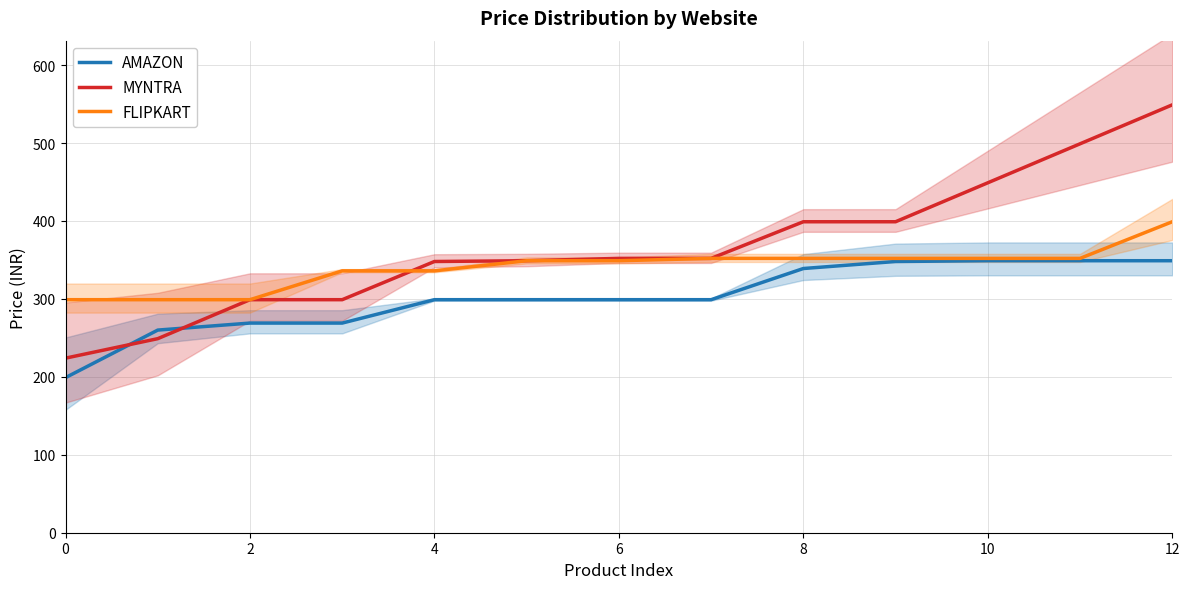

Is it true that AMAZON equals 158 at 10?

False